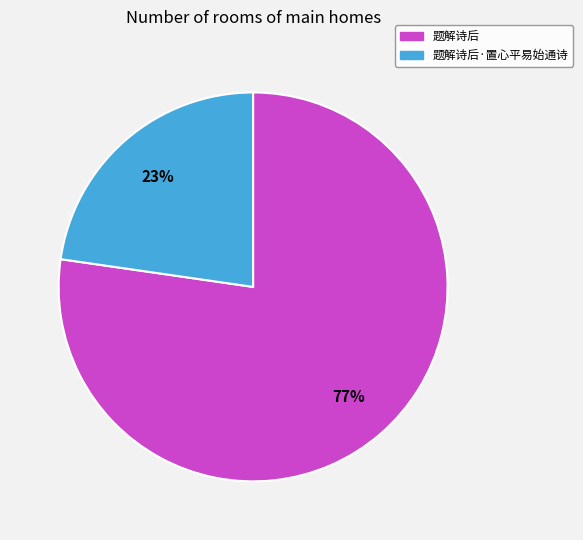

To the nearest percent, what is the average slice percentage?

50%